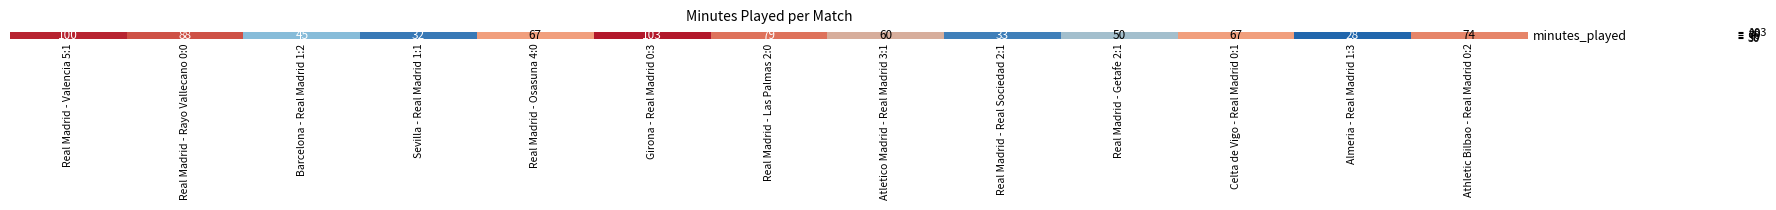

What is the smallest value displayed?

28